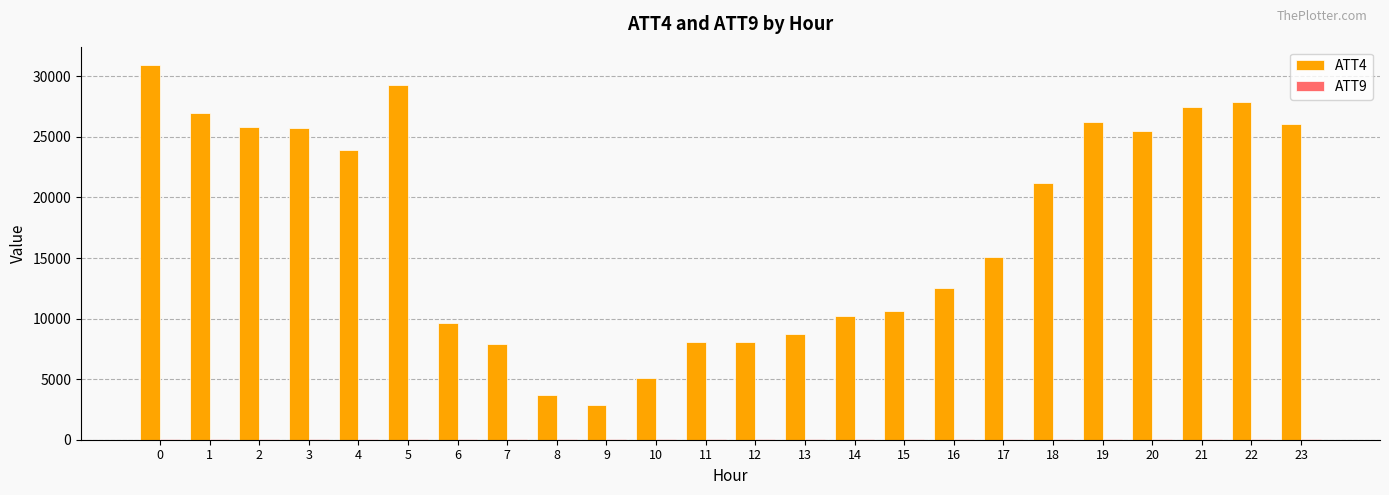

Are the bars horizontal?

No